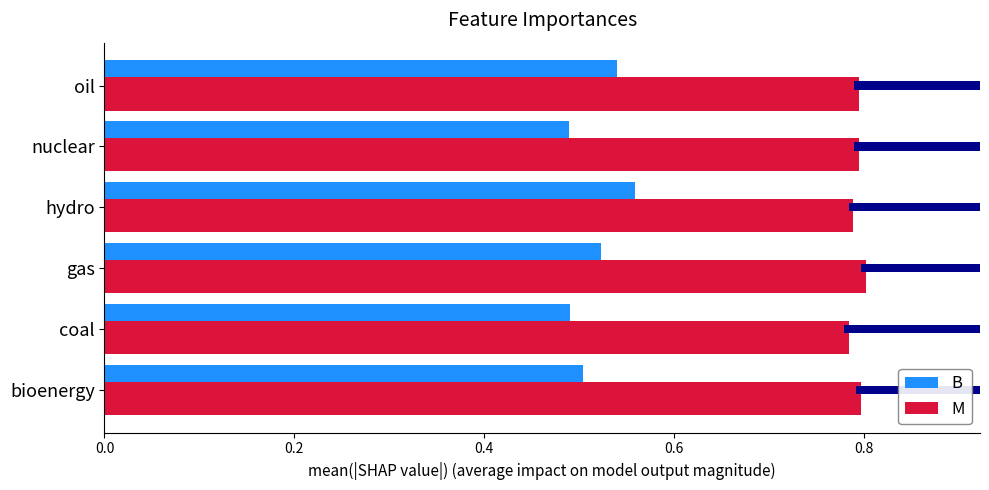

What is the highest value of the B series?

0.6